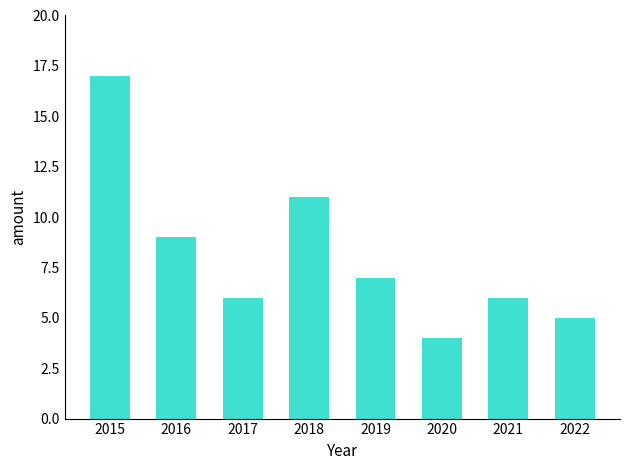

What is the approximate value at 2017, to the nearest 5?

5